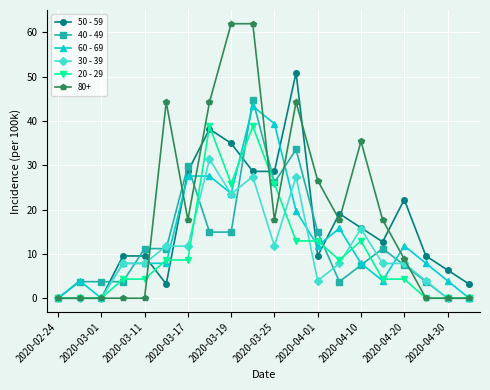

Which series has the largest range (max minus min)?

80+